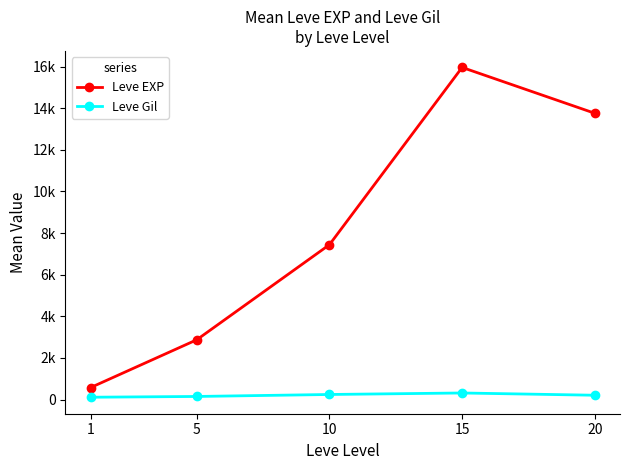

Rank the series by their average value, from lowest to highest.

Leve Gil, Leve EXP